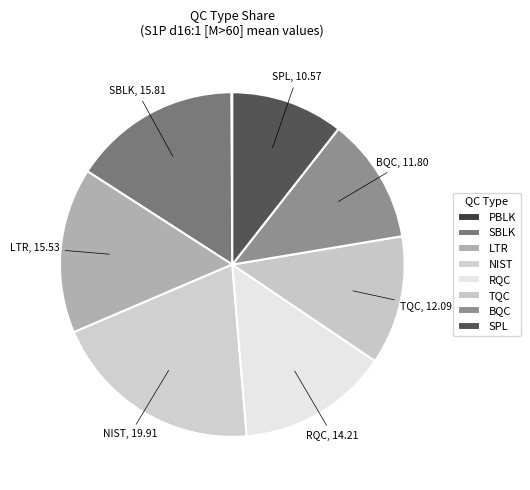

Does SBLK represent more than half of the total?

No